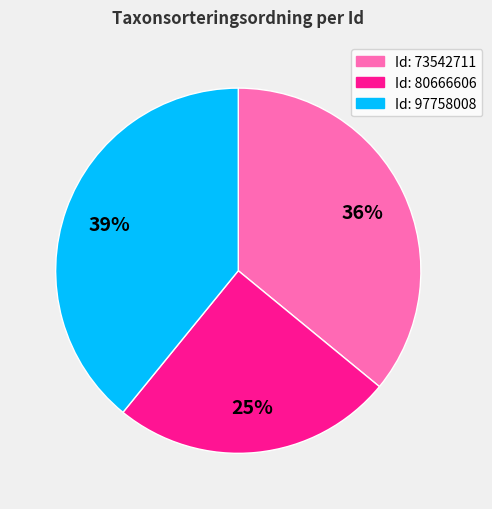

How many slices are in this pie chart?

3